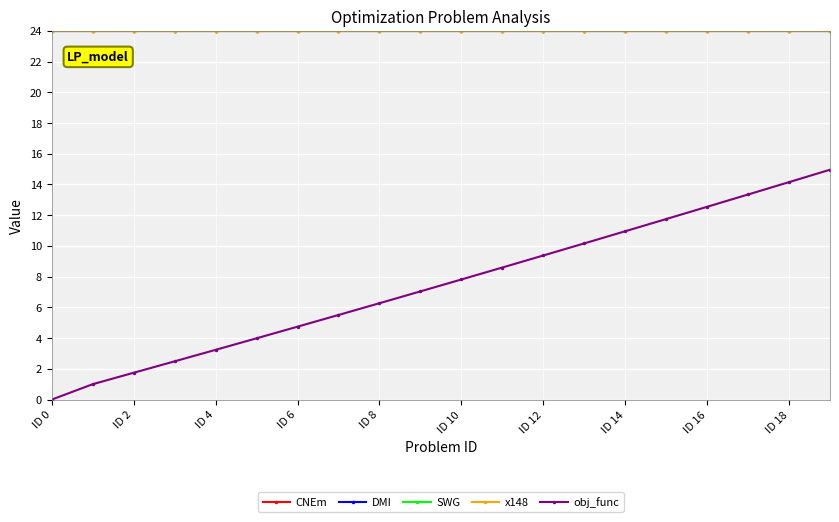

True or false: obj_func and CNEm cross at least once.

False